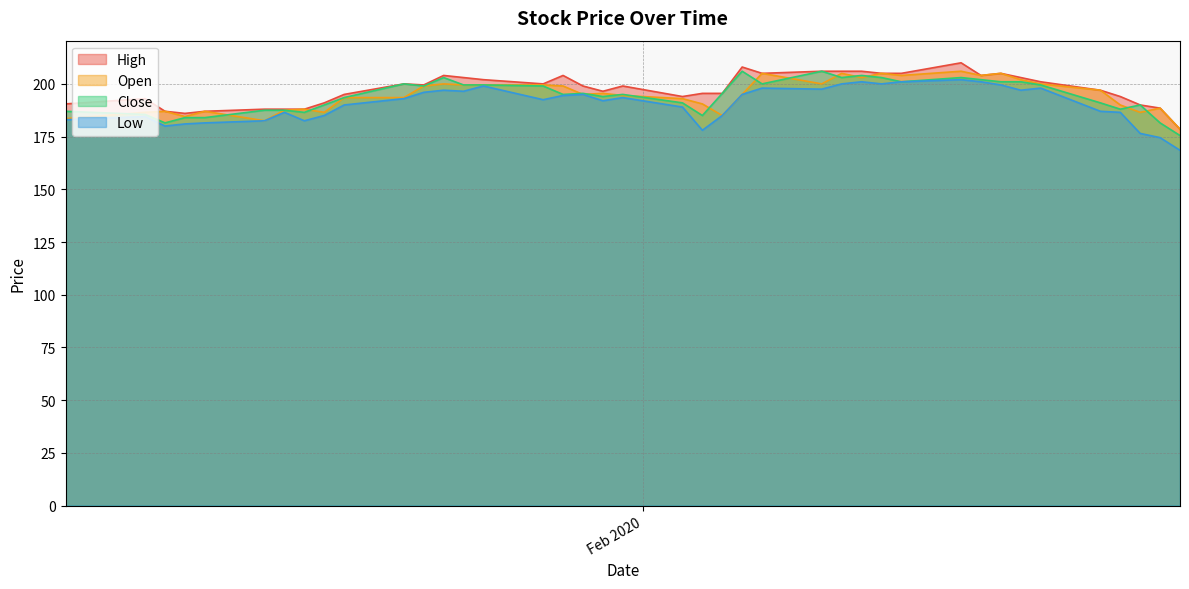

What is the value of the High point at the 25th from the left?

205.0